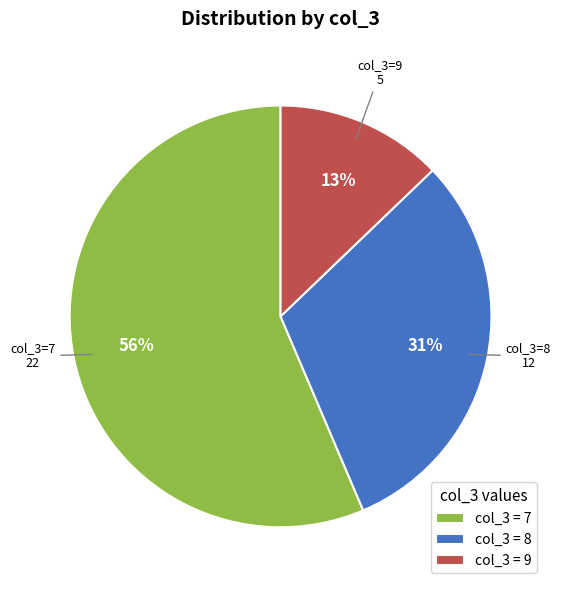

To the nearest percent, what is the average slice percentage?

33%